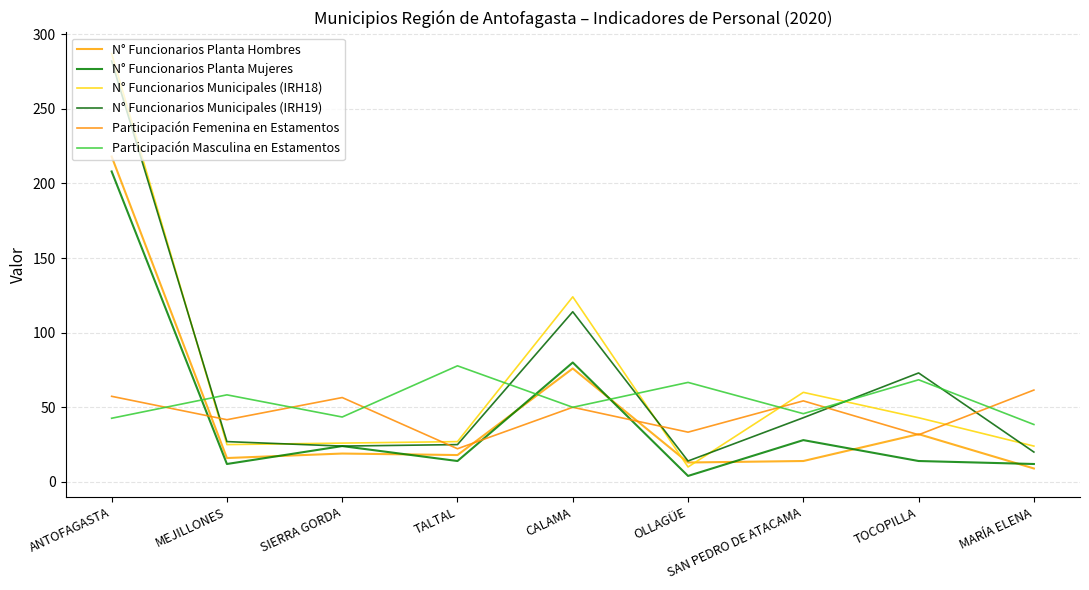

Is this an area chart (filled region under the line)?

No